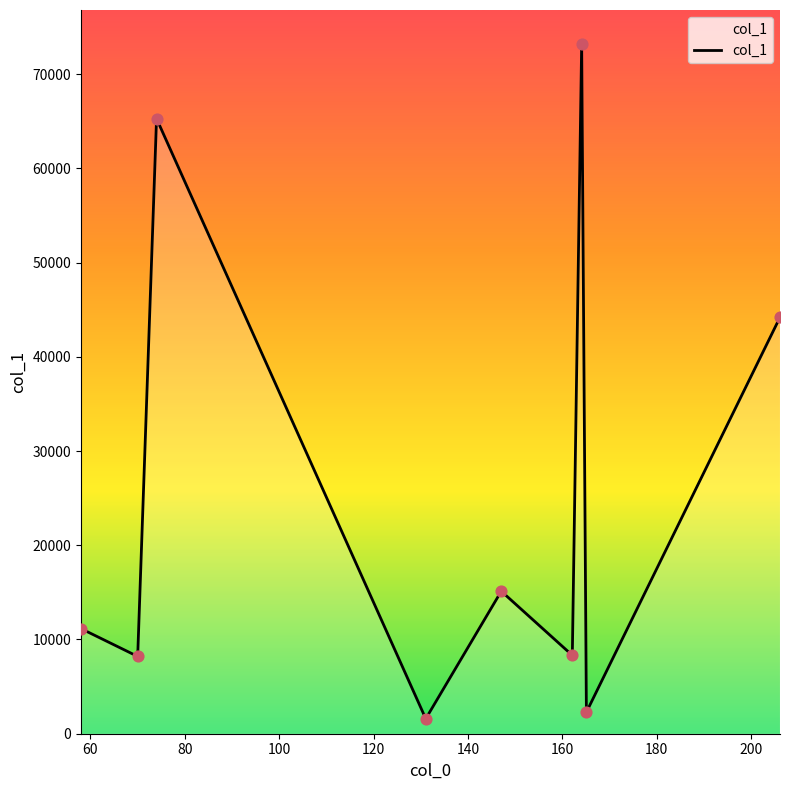

What is the difference between the maximum and minimum values?

71561.0